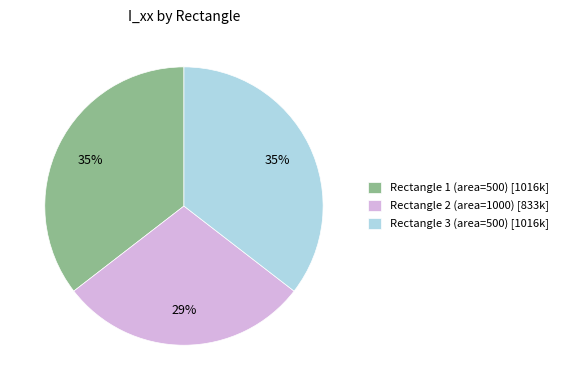

What percentage is the Rectangle 1 (area=500) slice, to the nearest percent?

35%